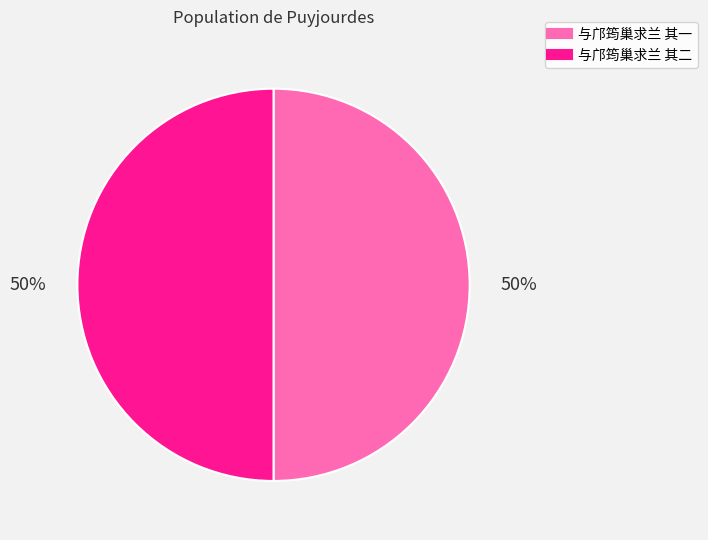

Approximately how many times larger is the value at 与邝筠巢求兰 其一 compared to 与邝筠巢求兰 其二?

1.0